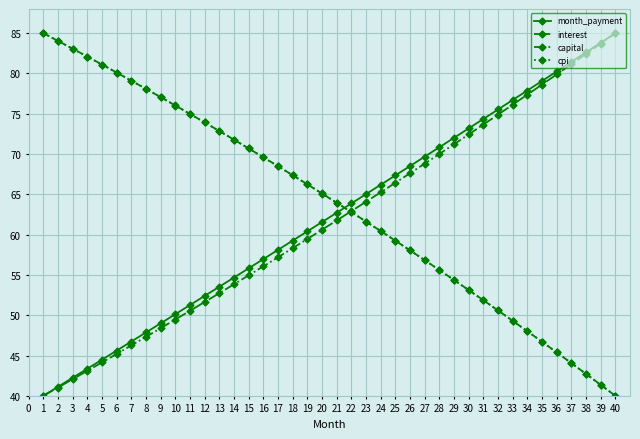

What are all the series names shown in the legend?

month_payment, interest, capital, cpi